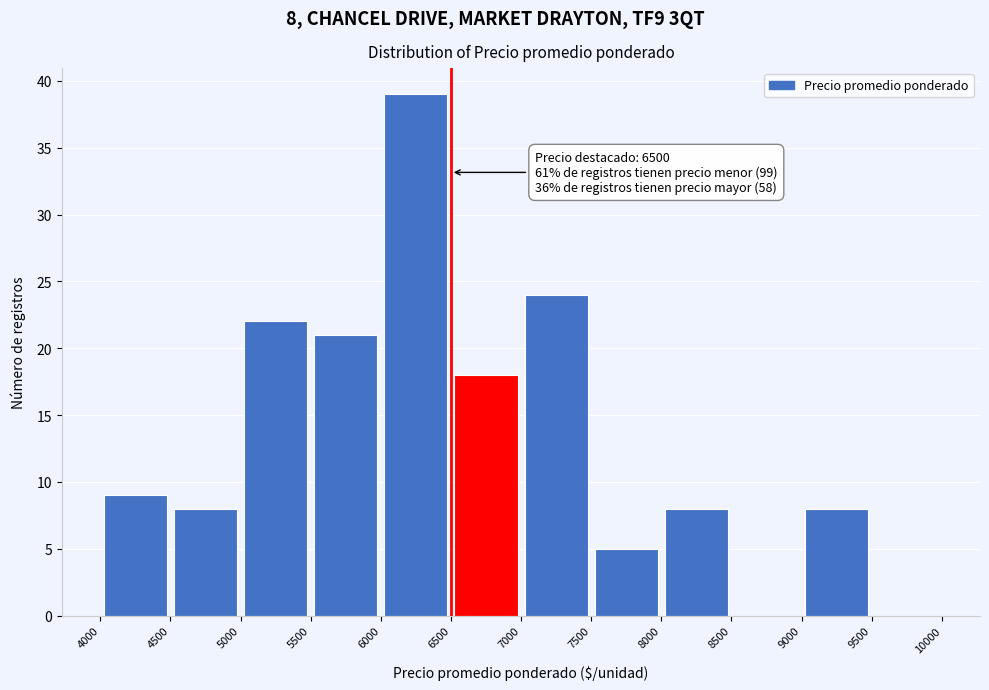

Over which range of the x-axis is the bar tallest?

6000 to 6500